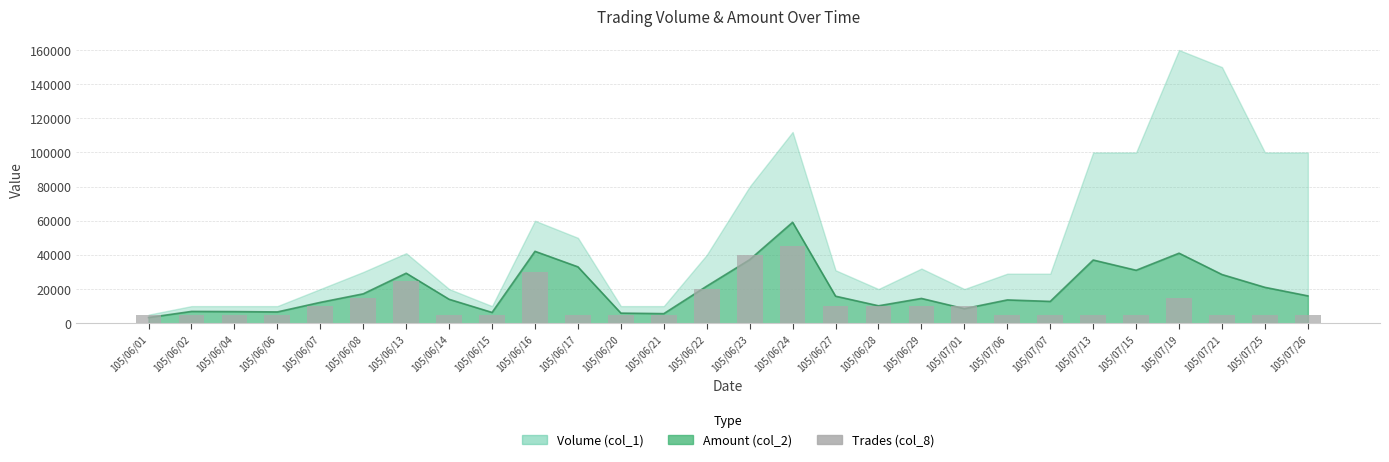

Which has a higher value, 105/06/28 or 105/07/19?

105/07/19